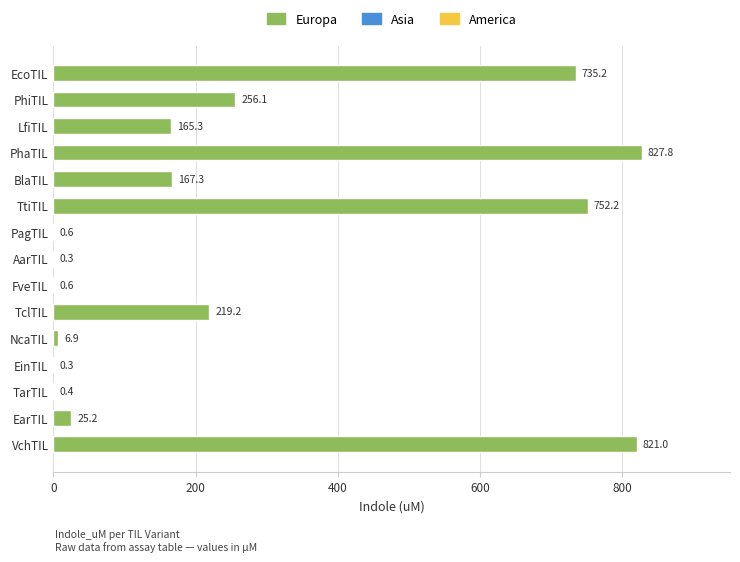

The chart shows a value of 69.3 at LfiTIL. True or false?

False